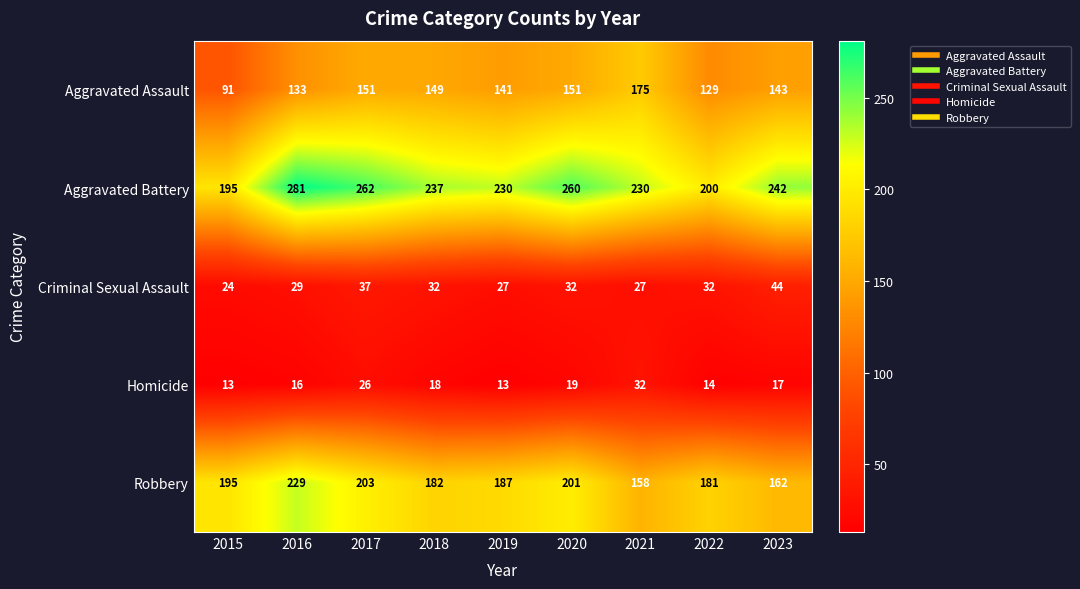

Which series has the largest range (max minus min)?

Aggravated Battery